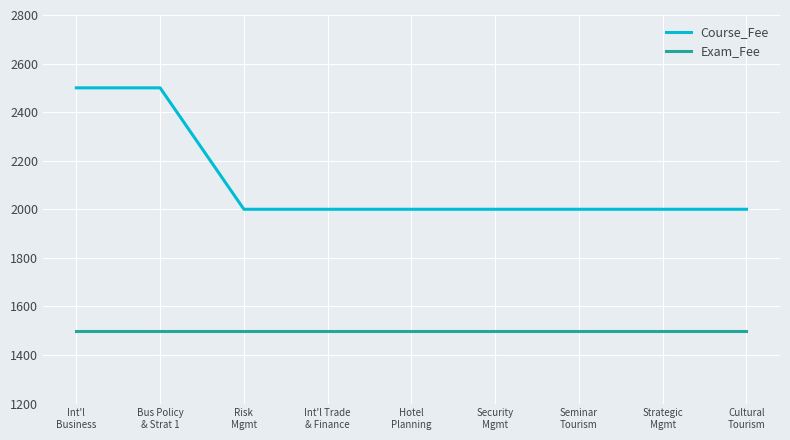

True or false: Course_Fee and Exam_Fee intersect in this chart.

False